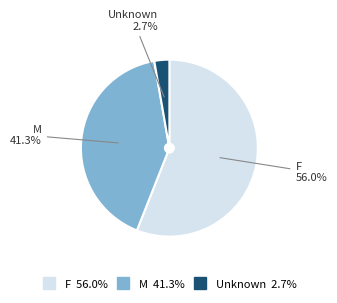

The F slice represents 44% of the pie. True or false?

False